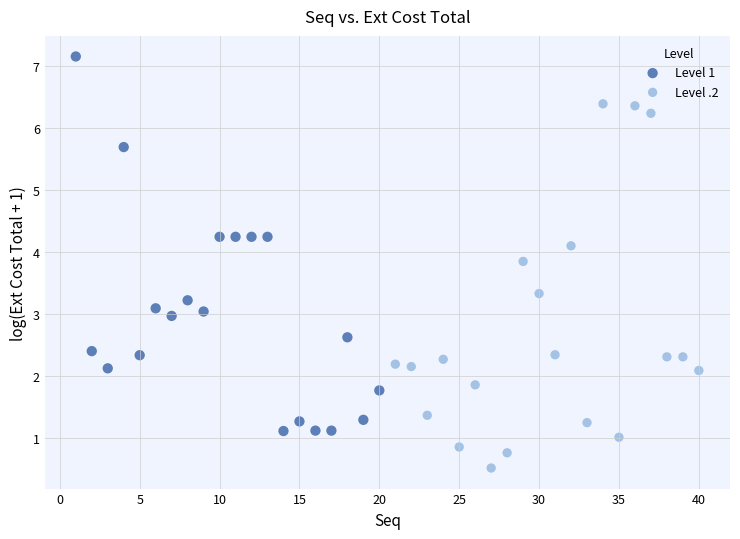

Which series reaches the maximum Y coordinate?

Level 1